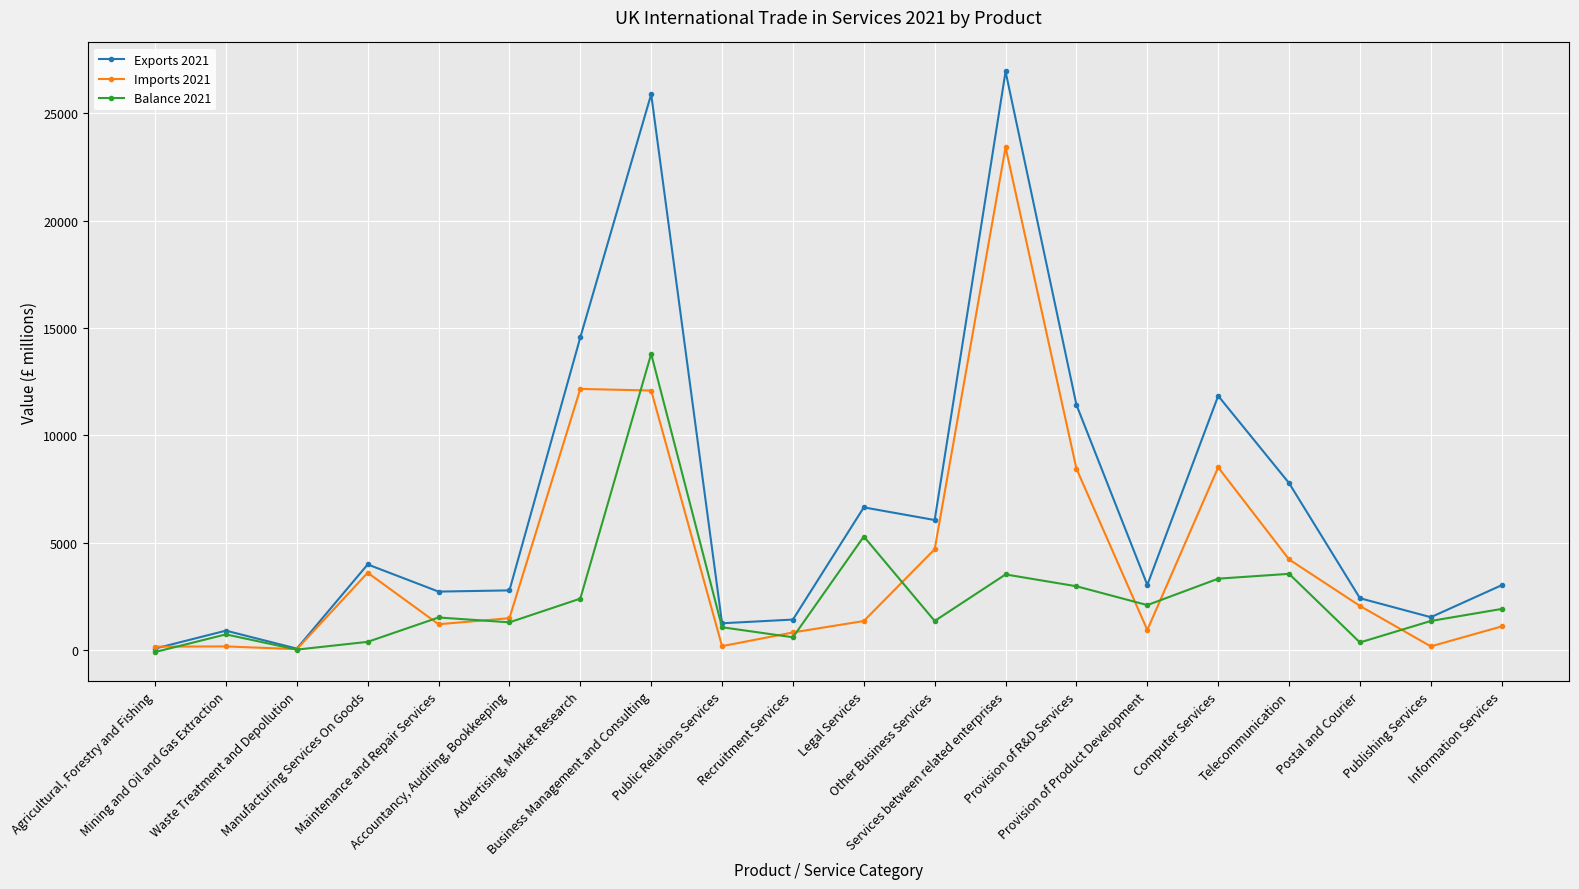

Which series changed the most between Computer Services and Publishing Services?

Exports 2021